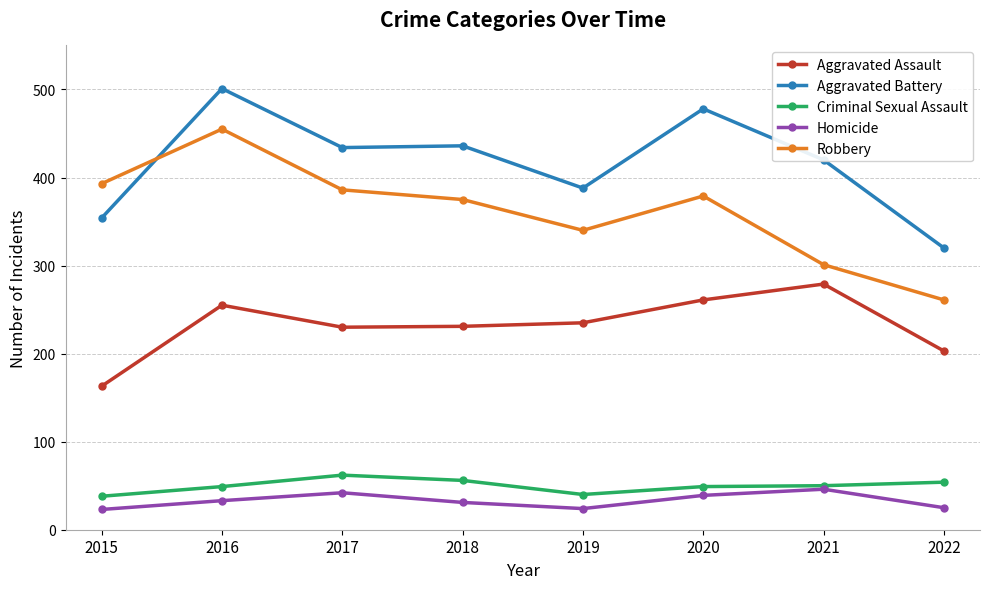

List the series in order of their peak value, lowest first.

Homicide, Criminal Sexual Assault, Aggravated Assault, Robbery, Aggravated Battery